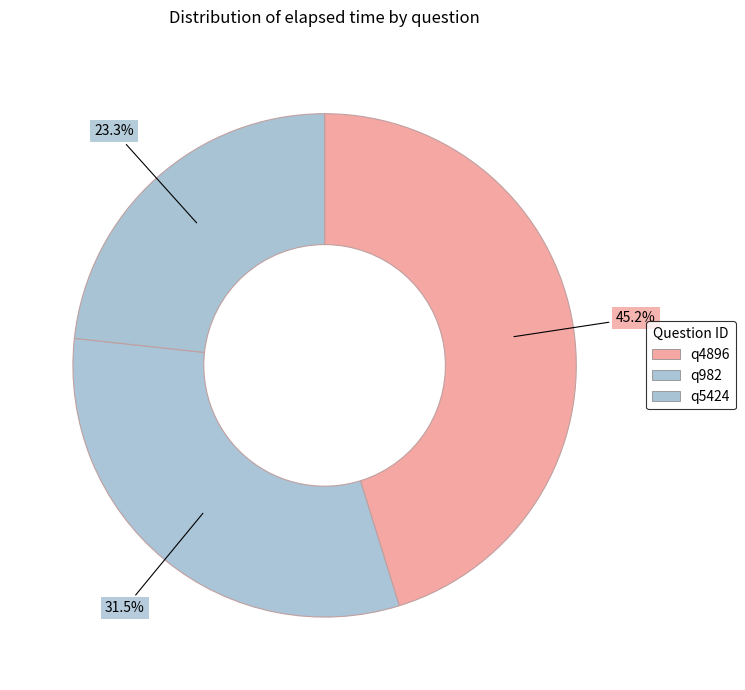

How many segments does this pie chart have?

3